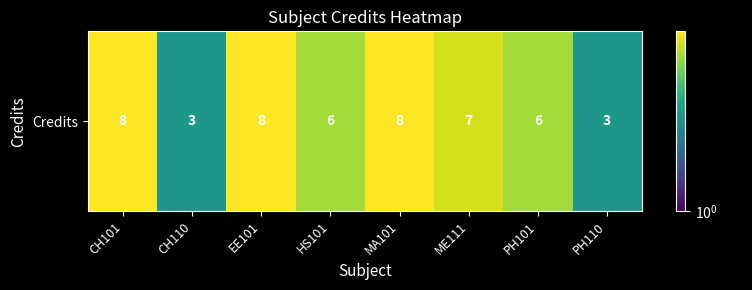

How many values are between 6 and 8?

6